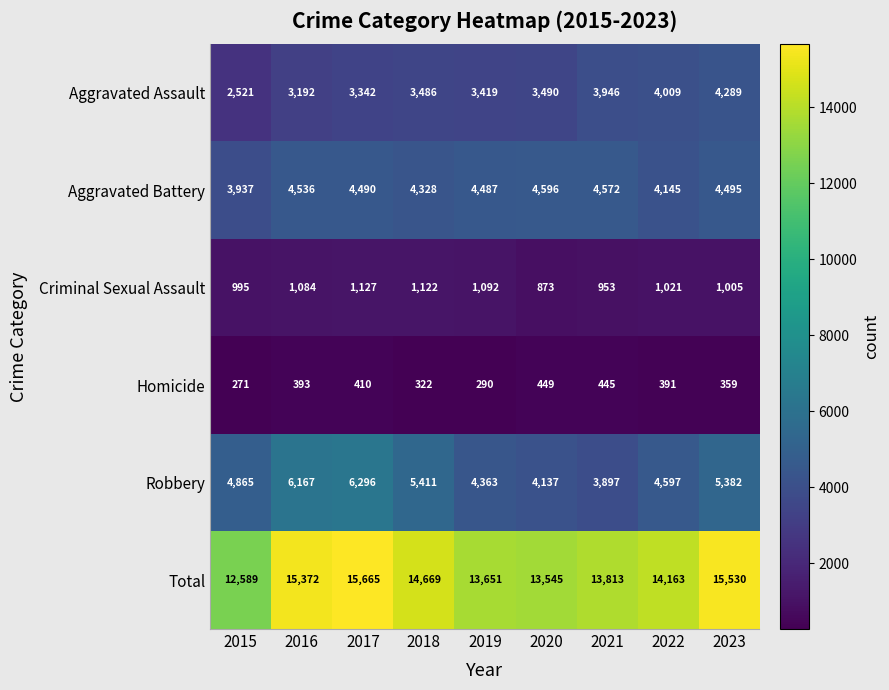

At which label does Total reach its peak?

2017